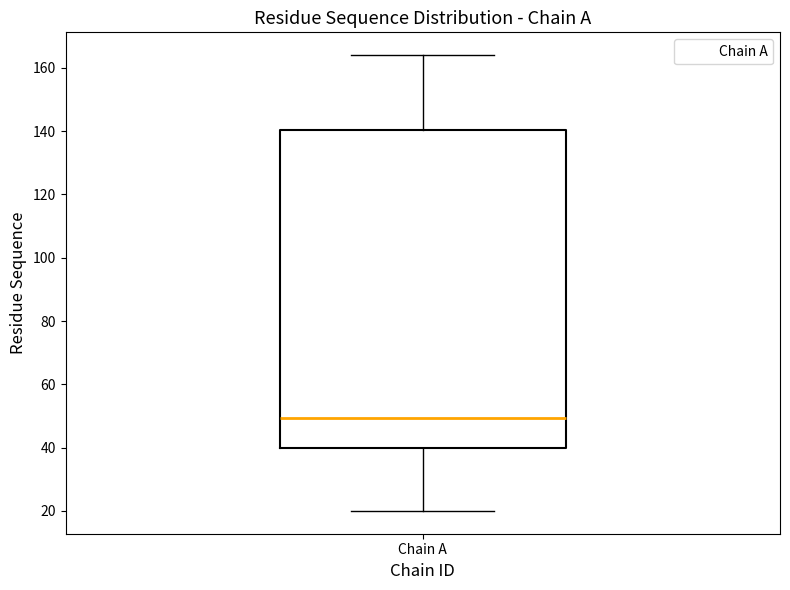

Read this box plot against the y-axis: the position of the median line, the range covered by the box, and the ends of both whiskers. The values are not printed on the chart, so give them approximately, as read against the axis.

median 50, box 40 to 140, whiskers 20 to 164